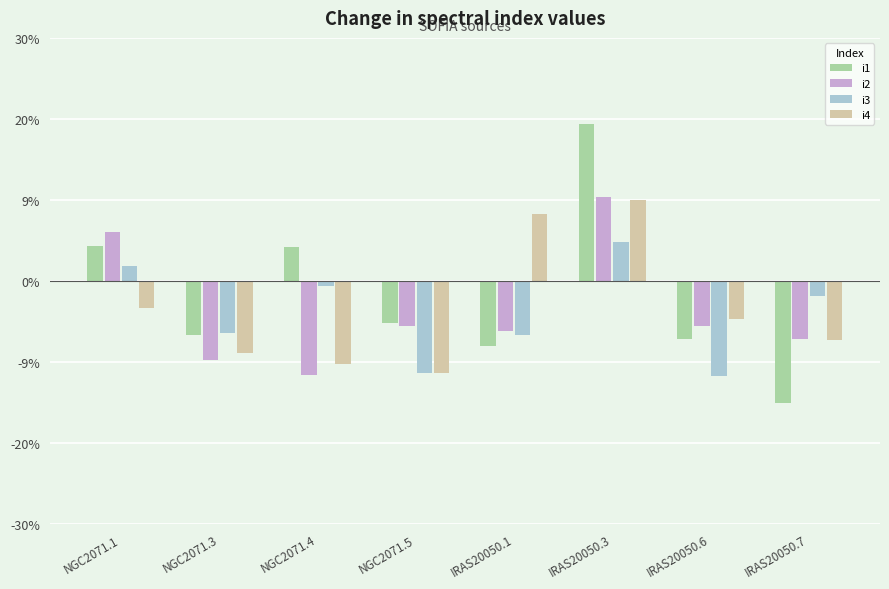

What are all the series names shown in the legend?

i1, i2, i3, i4